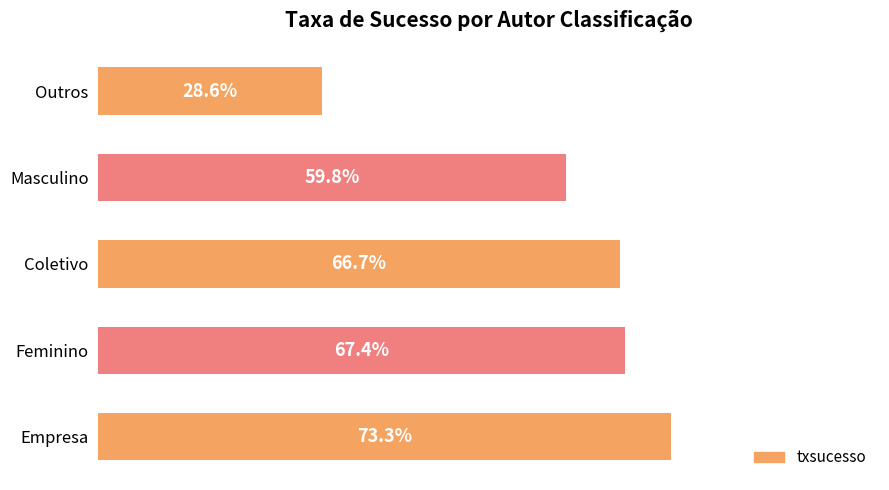

Where is the data nearest to the value 50?

Masculino